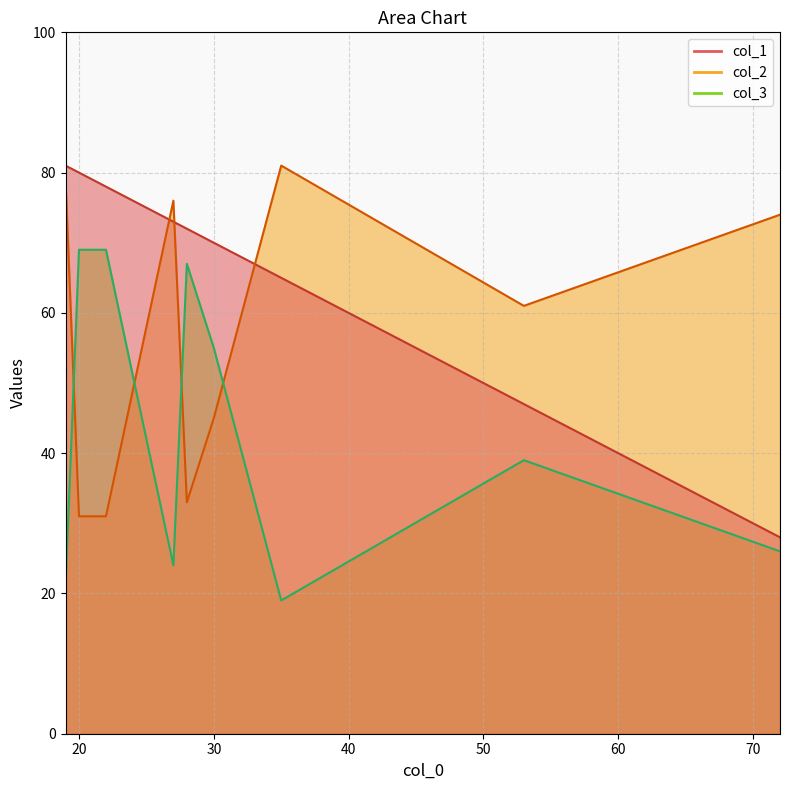

Which series has the largest total across all categories?

col_1